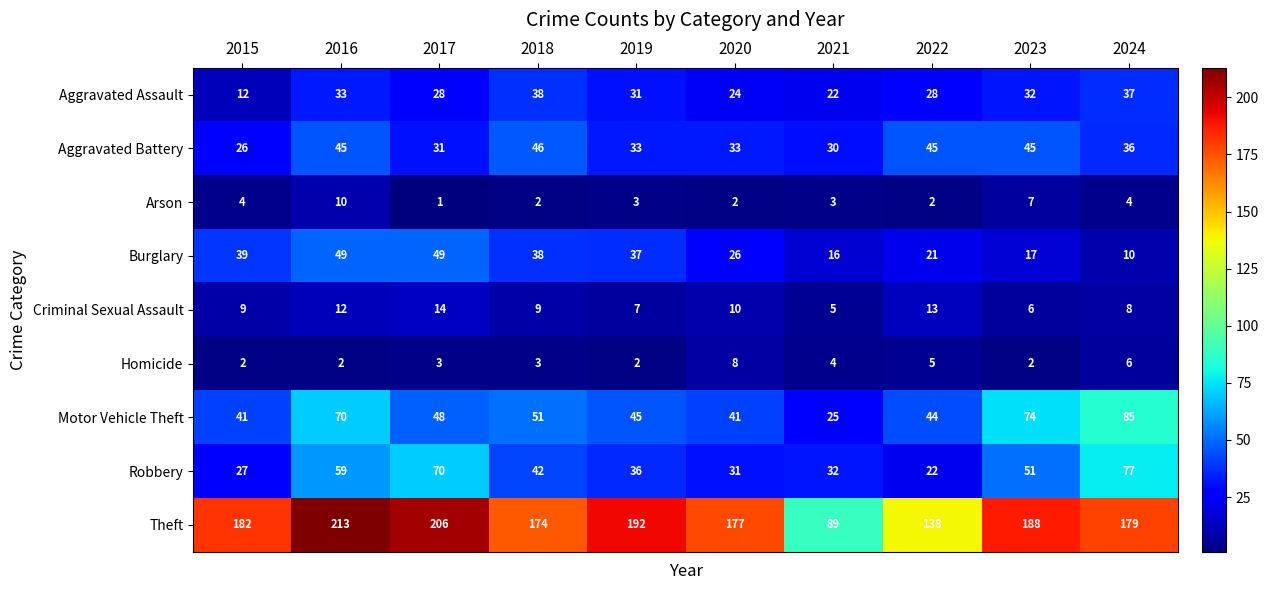

Which series has the widest spread of values?

Theft